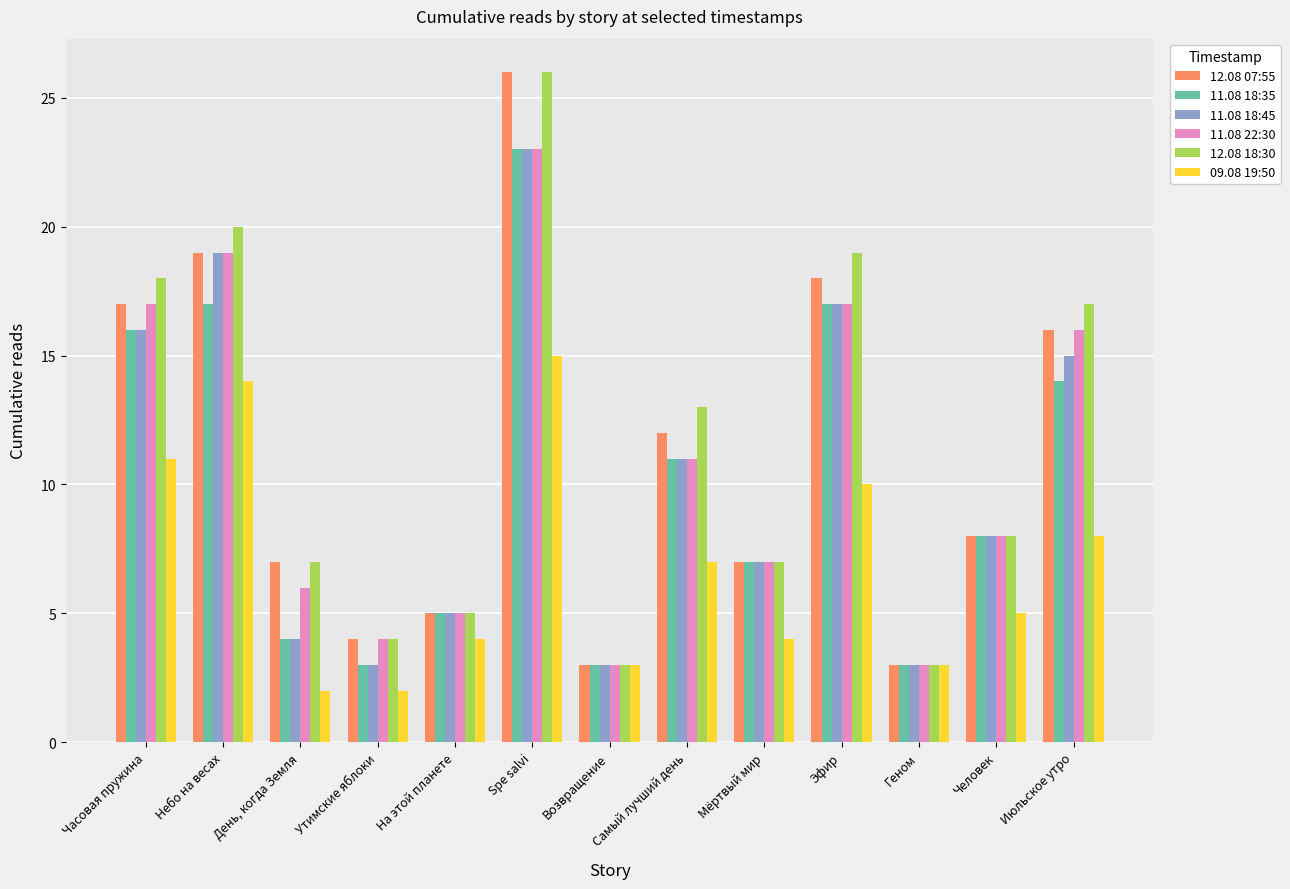

What are all the series names shown in the legend?

12.08 07:55, 11.08 18:35, 11.08 18:45, 11.08 22:30, 12.08 18:30, 09.08 19:50